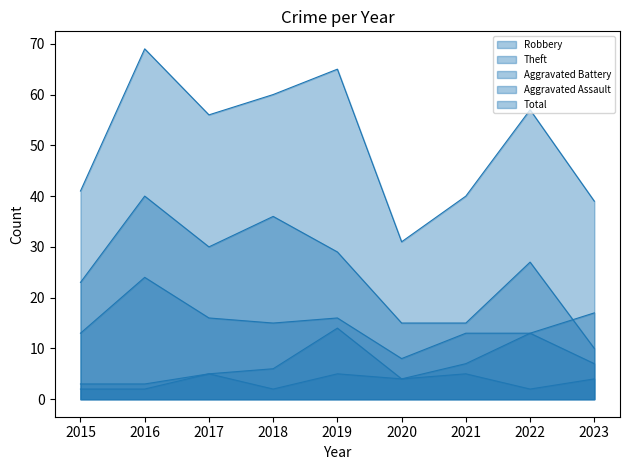

Is the value of Robbery at 2020 greater than the value of Total at 2018?

No